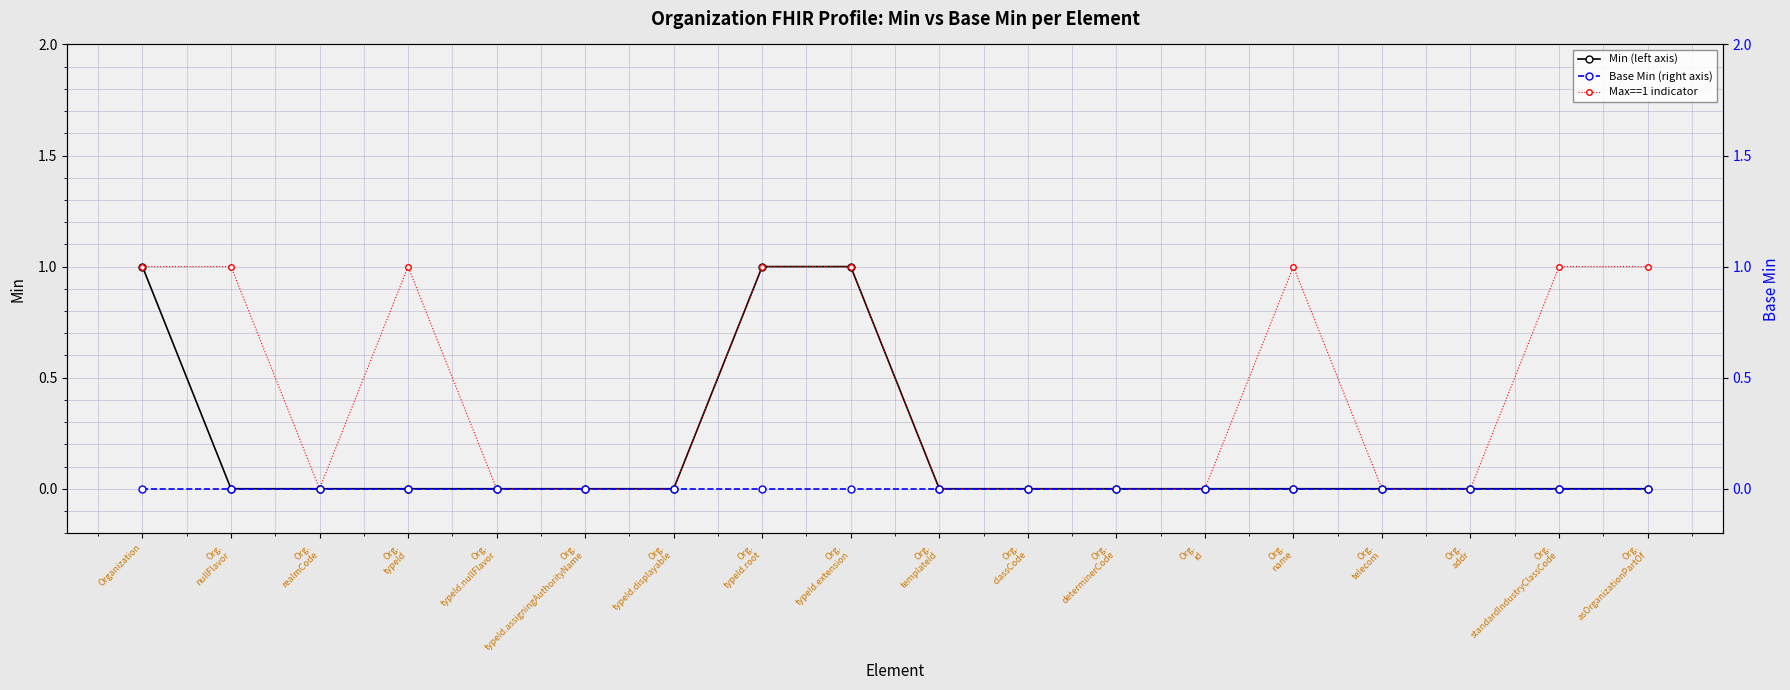

Reading left to right, extract all data points from this chart.

Min (left axis): 1	0	0	0	0	0	0	1	1	0	0	0	0	0	0	0	0	0
Max==1 indicator: 1	1	0	1	0	0	0	1	1	0	0	0	0	1	0	0	1	1
Base Min (right axis): 0	0	0	0	0	0	0	0	0	0	0	0	0	0	0	0	0	0